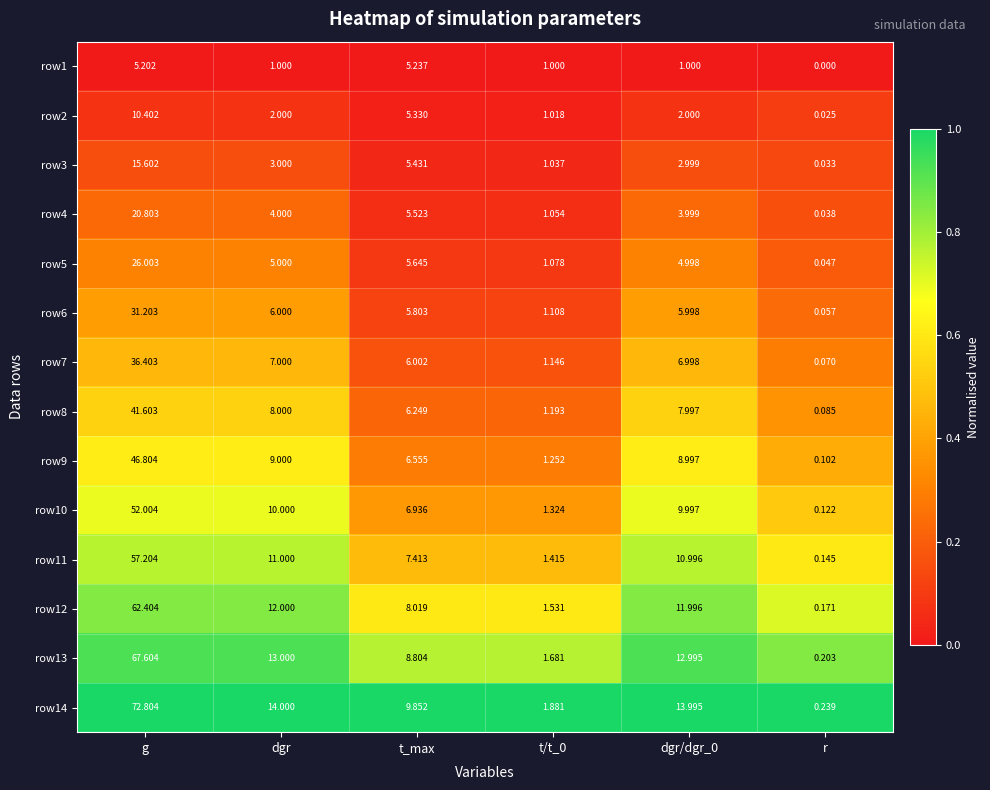

Which series has the widest spread of values?

row14